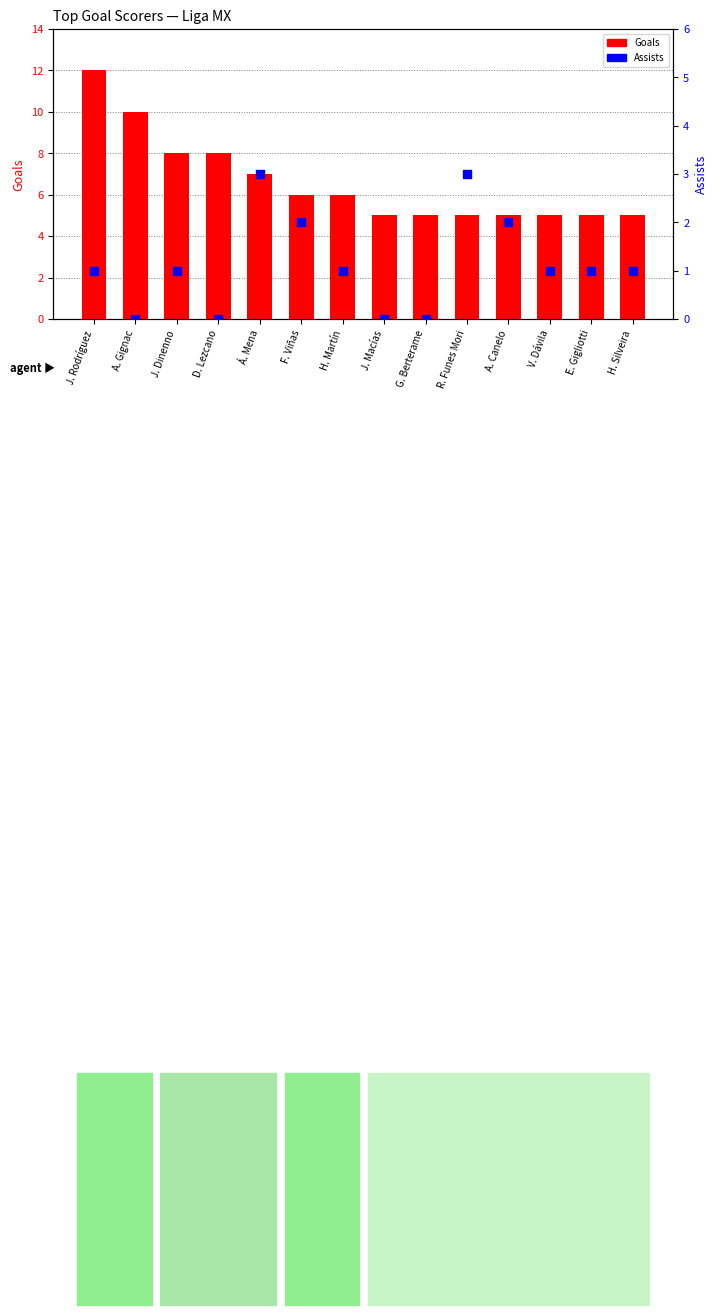

Which series has the largest Y range (max minus min)?

Goals